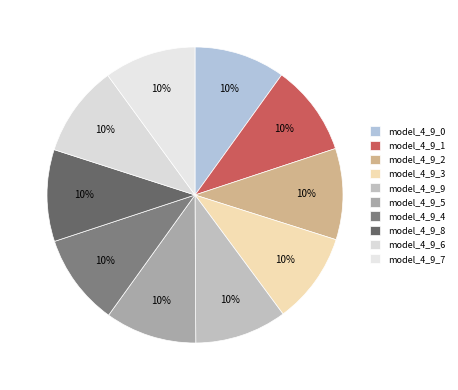

What percentage is NOT represented by model_4_9_2?

90.0%